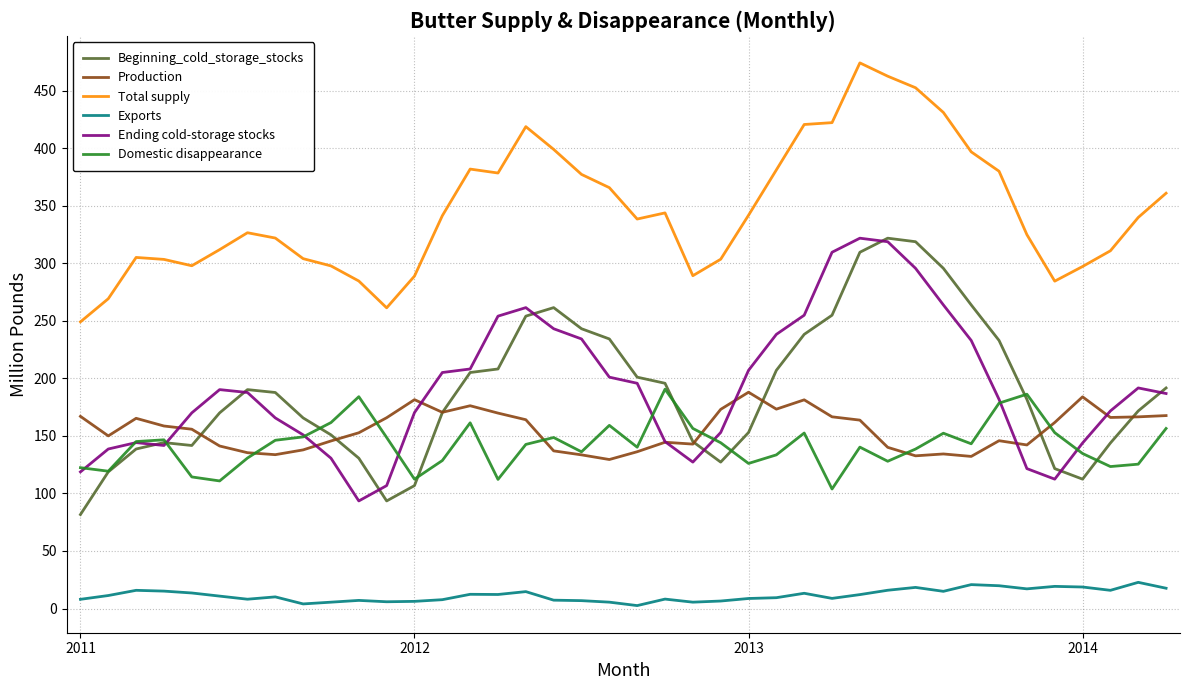

What is the sum of all Beginning_cold_storage_stocks values?

7587.6